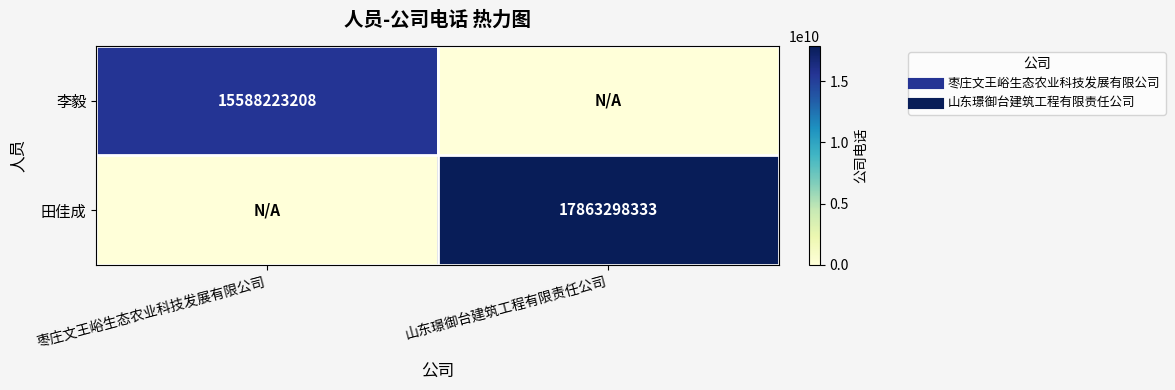

True or false: 李毅 has a value of 0 at 山东璟御台建筑工程有限责任公司.

True